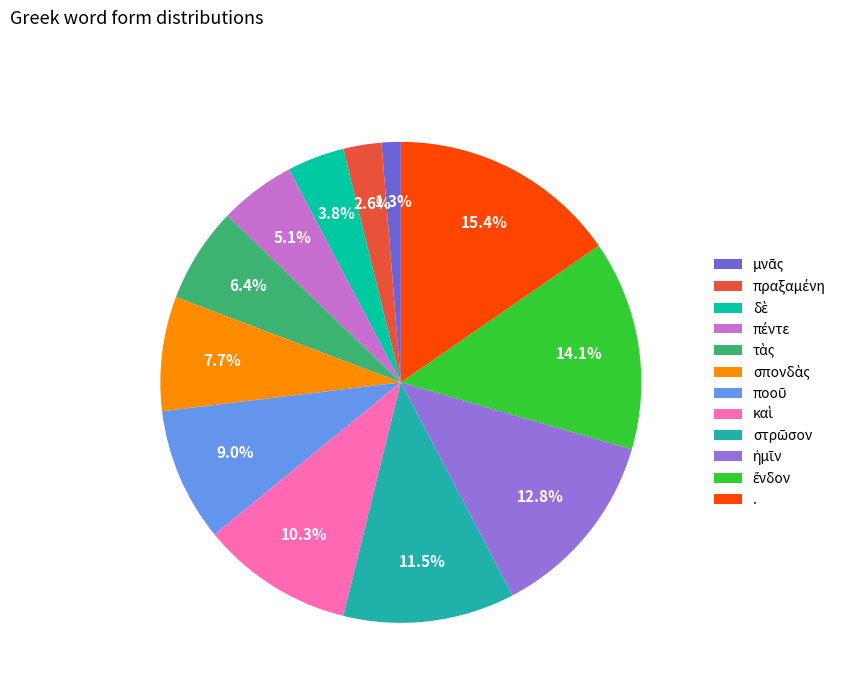

Is . the majority of the pie?

No